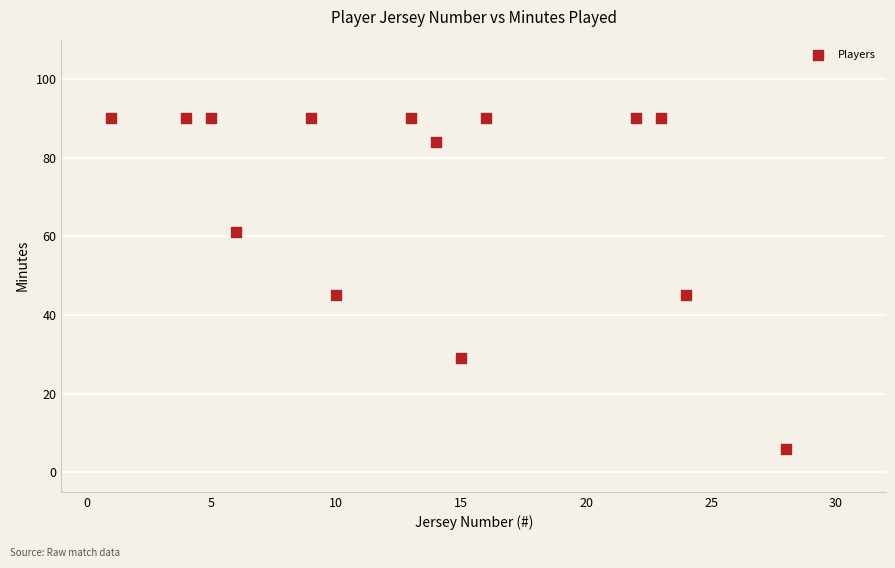

What is the range of X values (max minus min)?

27